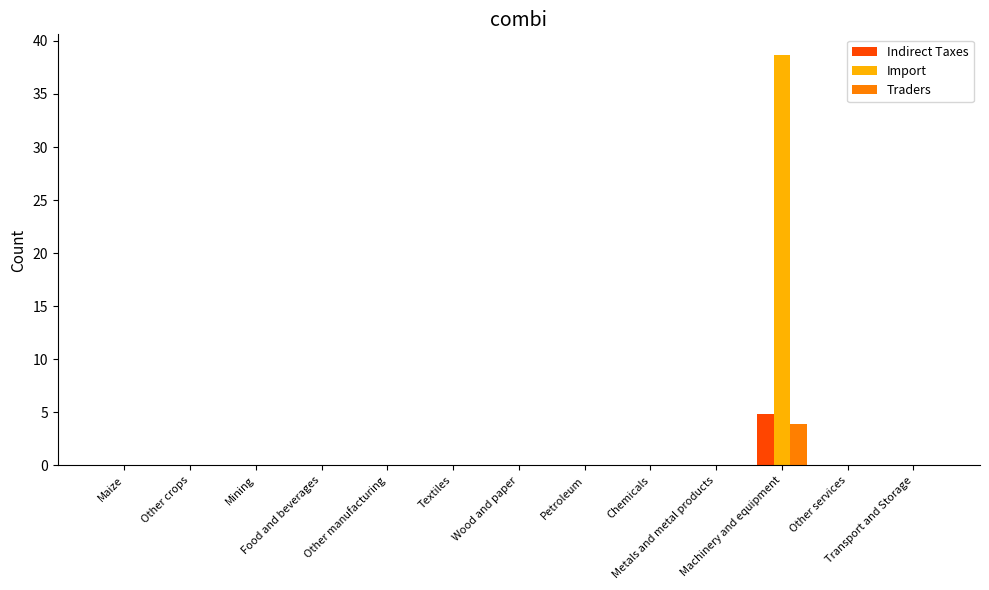

Which series has the largest total across all categories?

Import